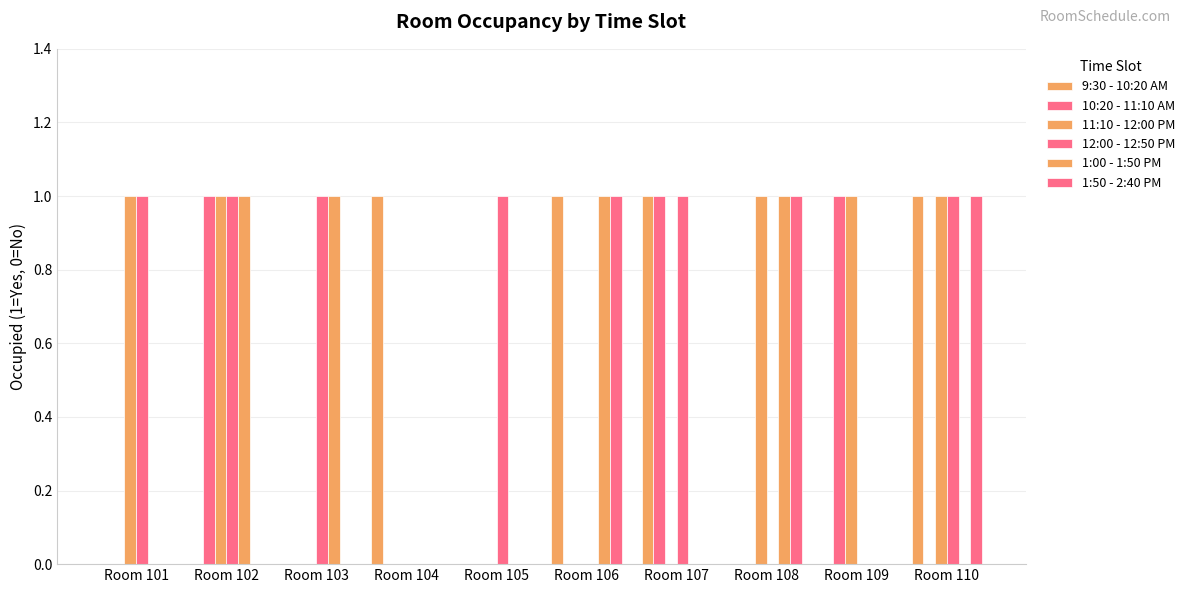

What is the difference between the highest and lowest values at Room 106?

1